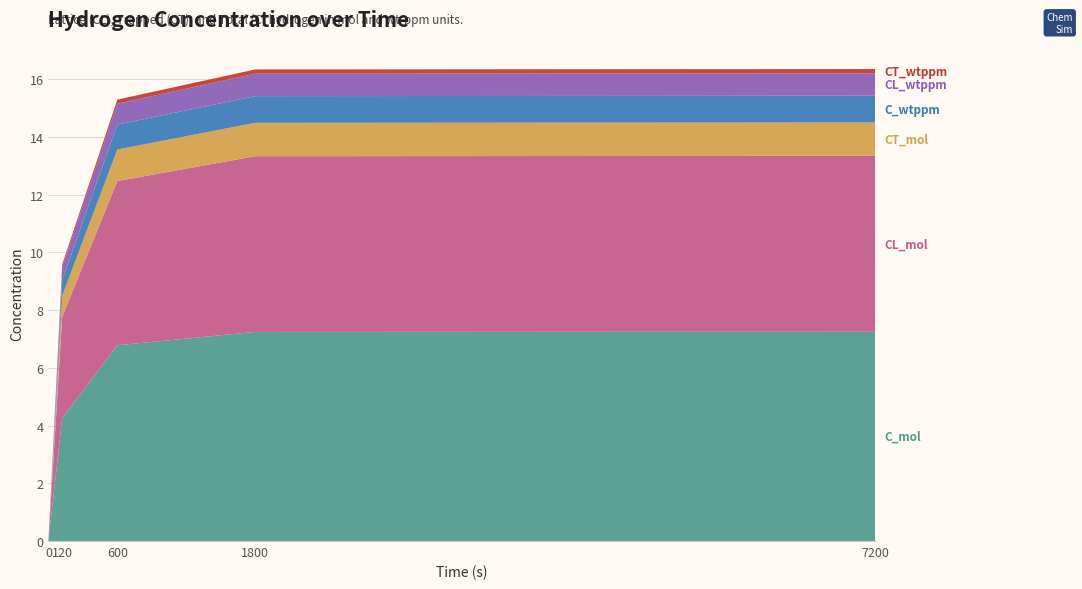

Reading left to right, list all the values displayed in this chart.

C_mol: 0.0	4.2	6.8	7.2	7.2
CL_mol: 0.0	3.5	5.7	6.1	6.1
CT_mol: 0.0	0.7	1.1	1.2	1.2
C_wtppm: 0.0	0.5	0.9	0.9	0.9
CL_wtppm: 0.0	0.4	0.7	0.8	0.8
CT_wtppm: 0.0	0.1	0.1	0.1	0.1